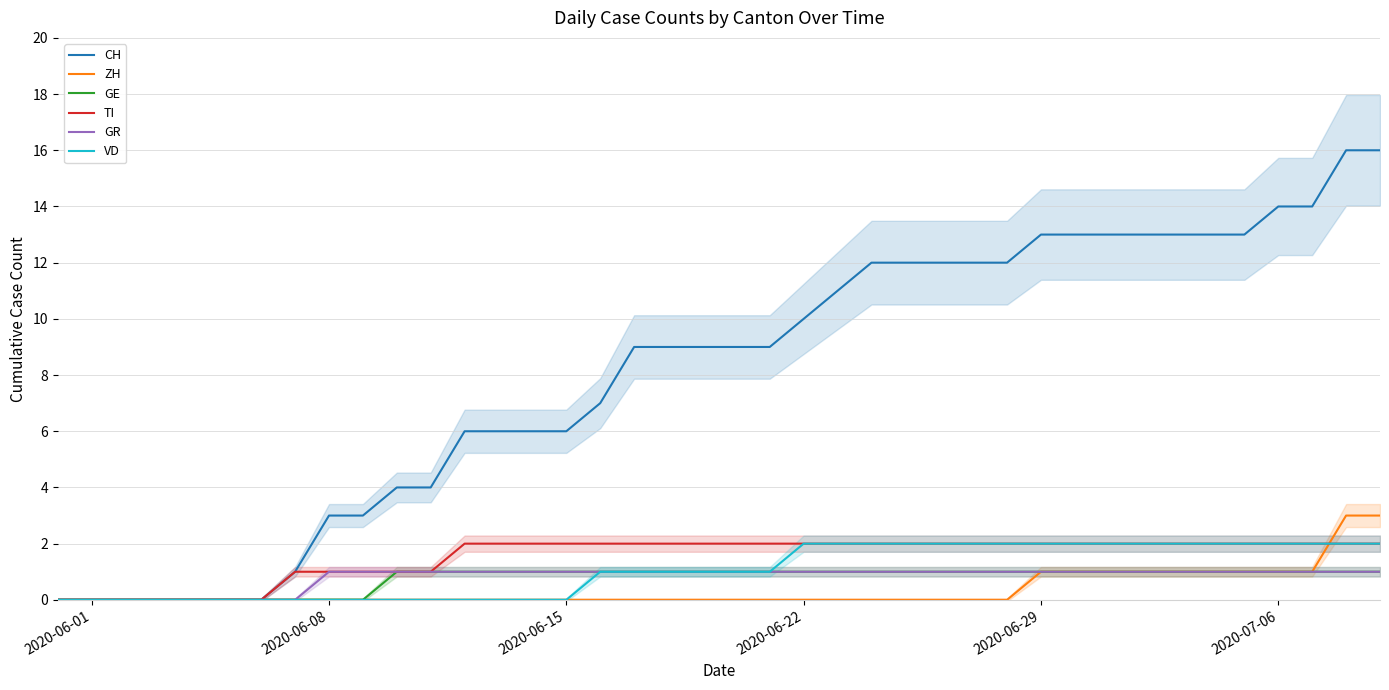

Rank the series by their maximum value, from highest to lowest.

CH, ZH, TI, VD, GE, GR